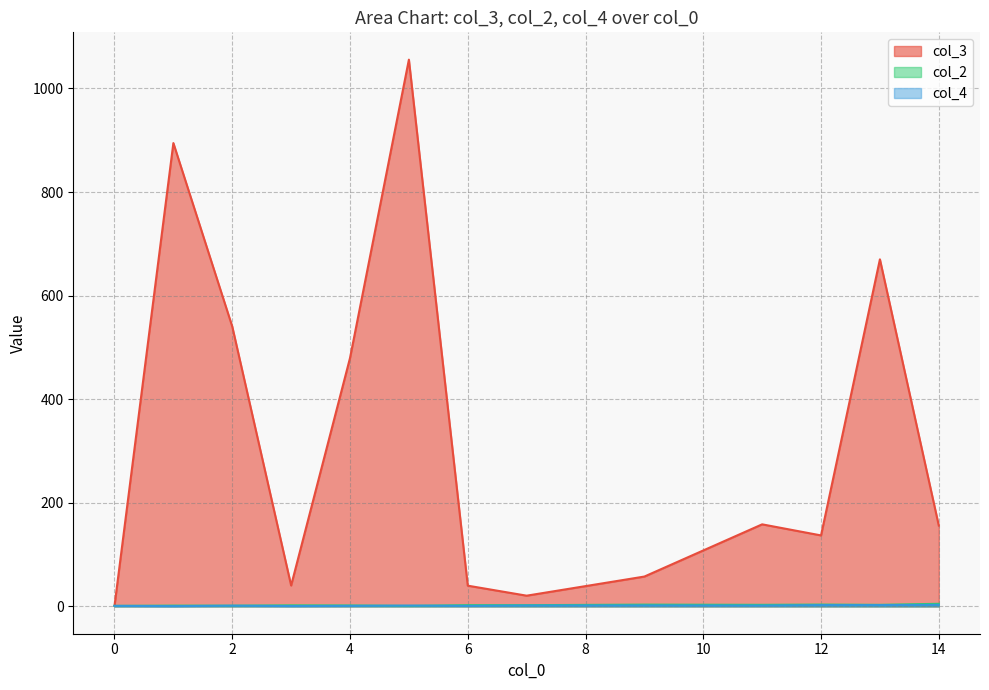

What are all the series names shown in the legend?

col_3, col_2, col_4